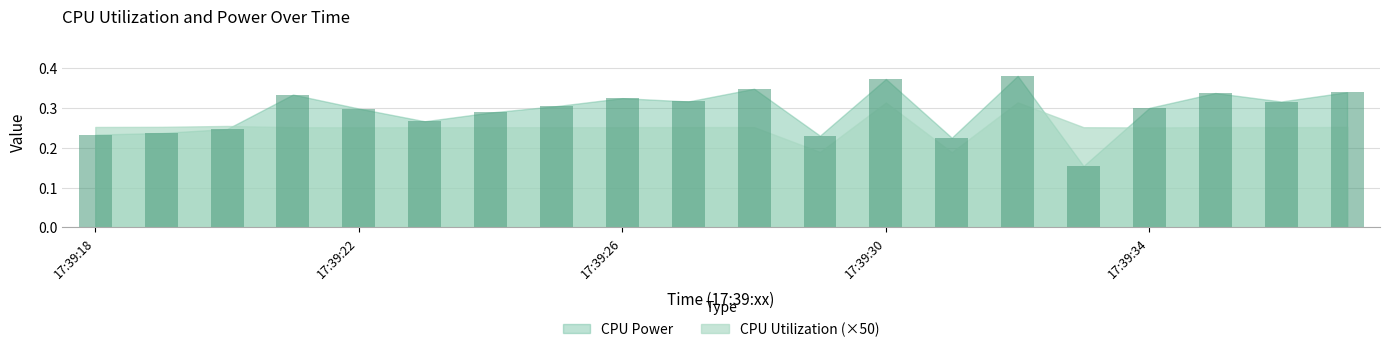

What is the sum of all values?

5.9